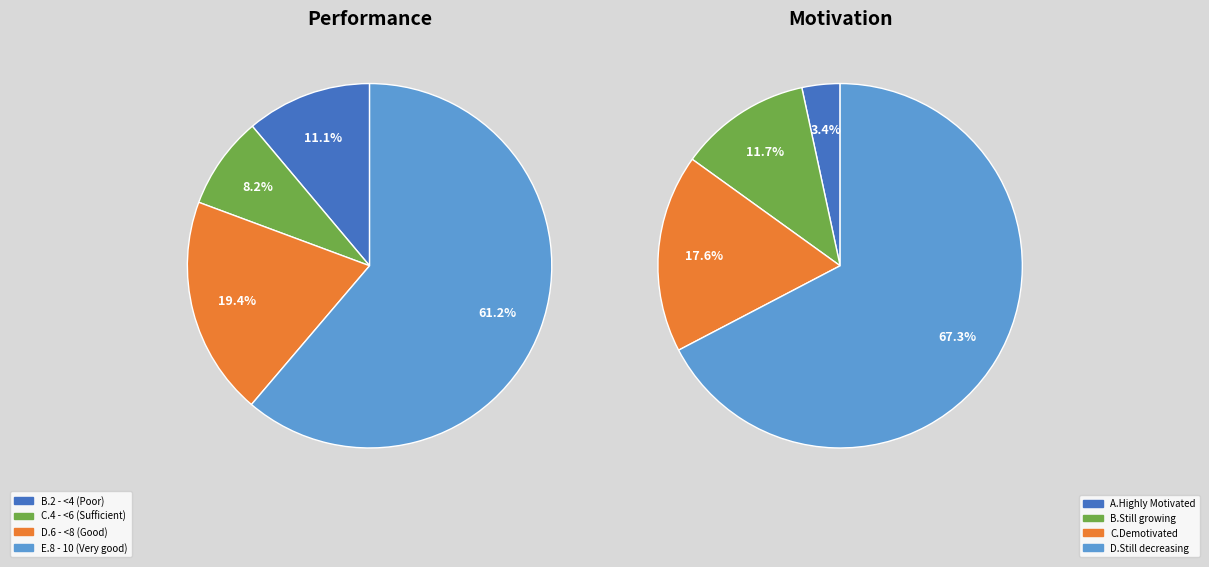

To the nearest percent, what is the combined percentage of 0 and 1?

19%